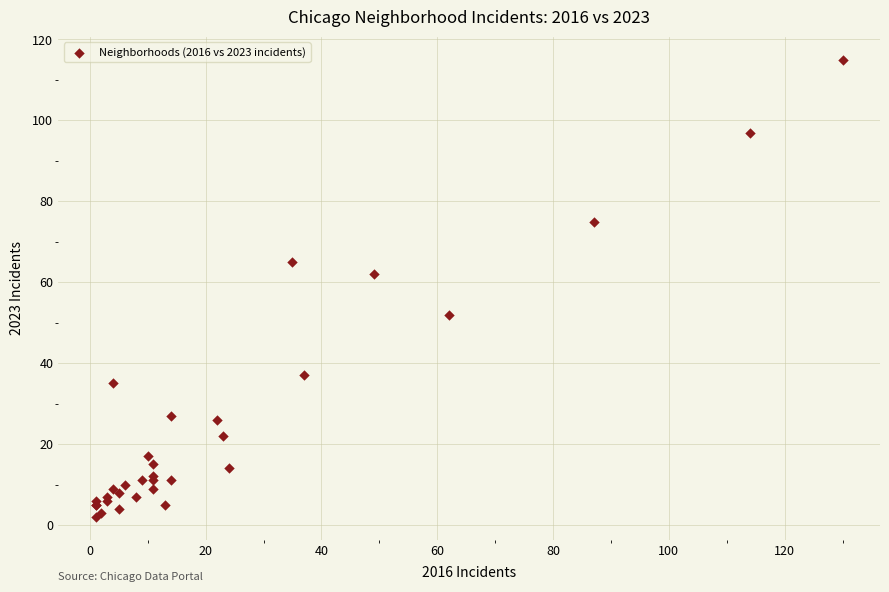

What Y value in the scatter plot is closest to 58?

62